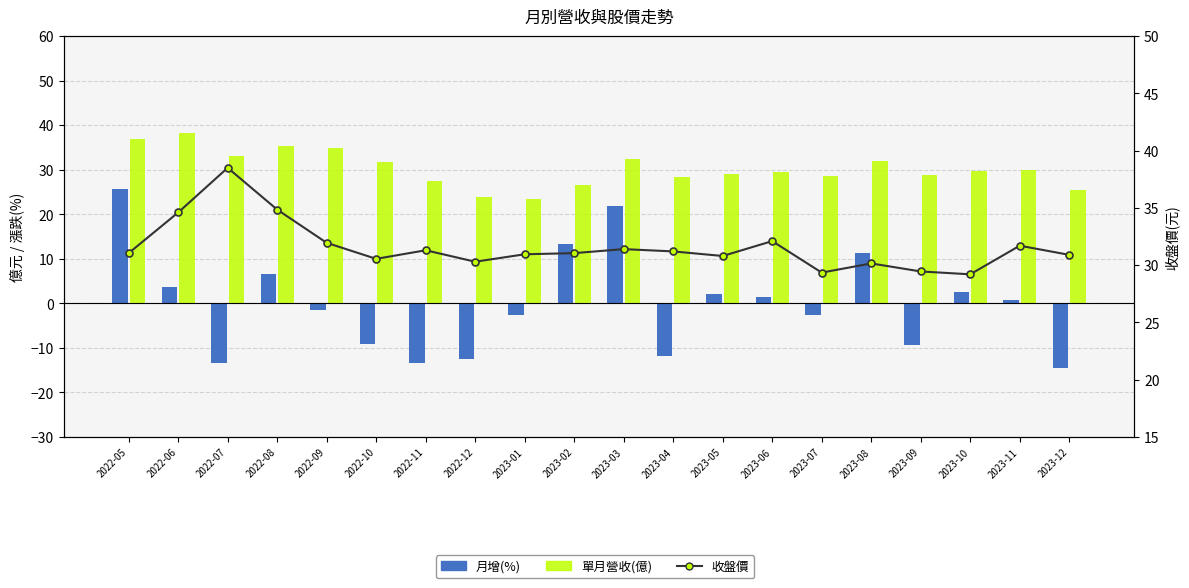

At how many categories does at least one series exceed -14?

20